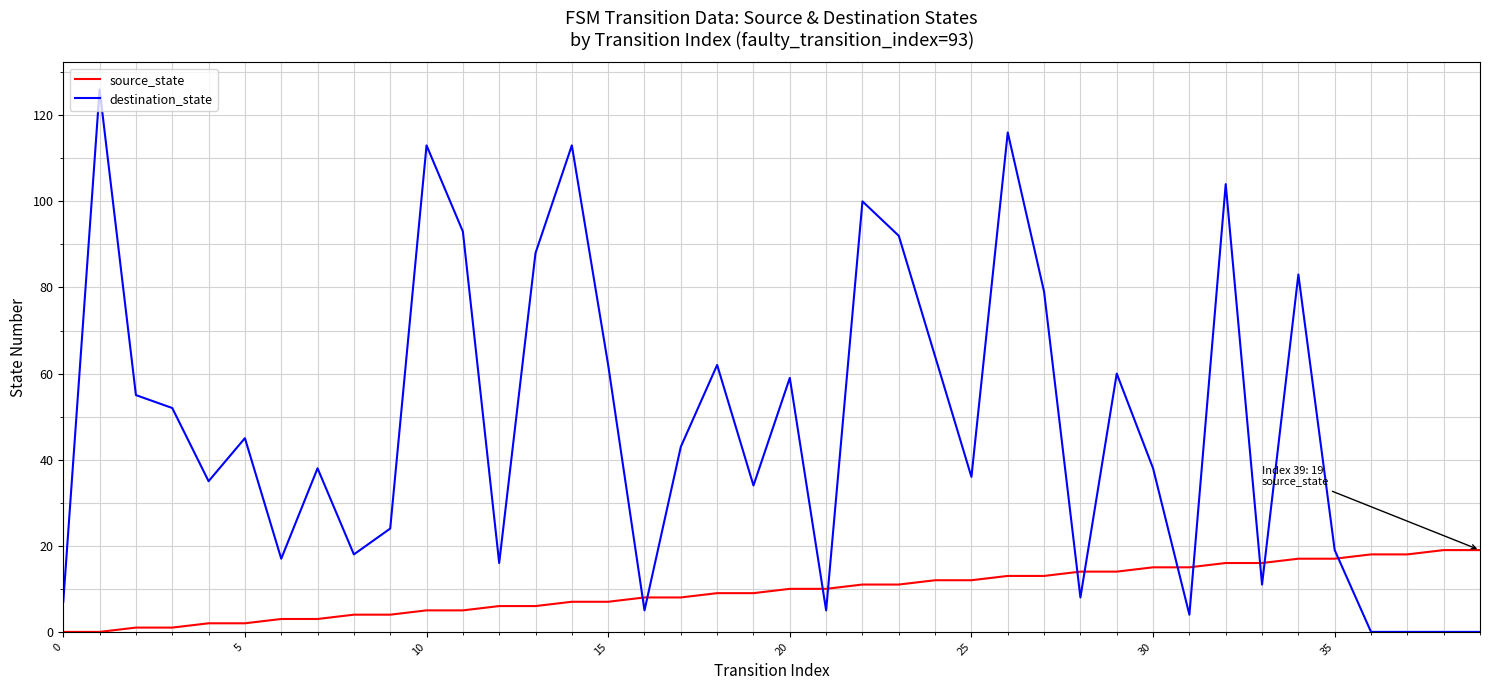

What is the greatest value displayed?

126